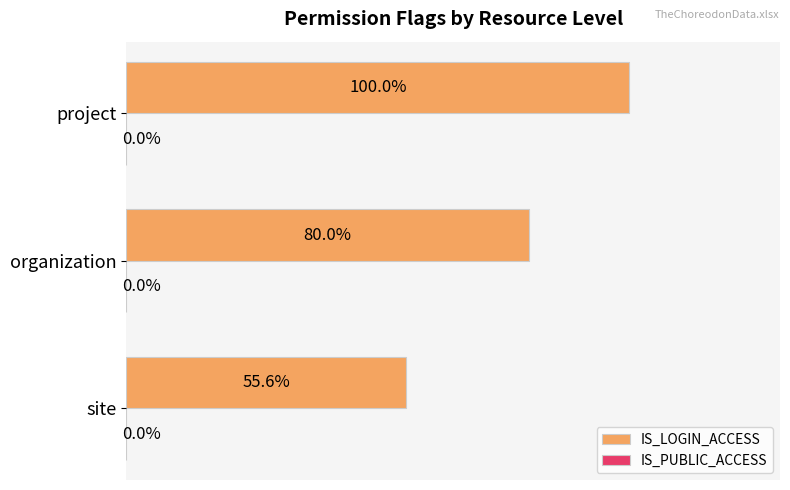

List the labels in order of value, largest first.

project, organization, site